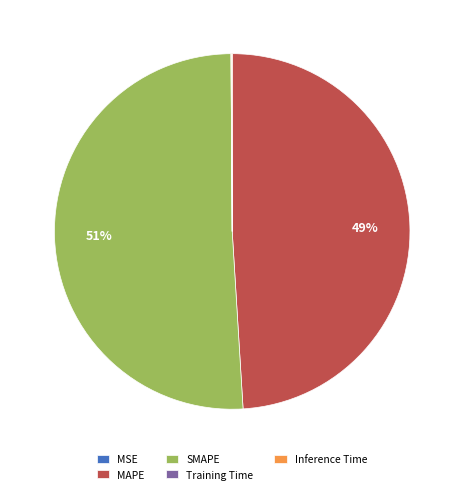

Is it true that MAPE is 49% of the pie?

True